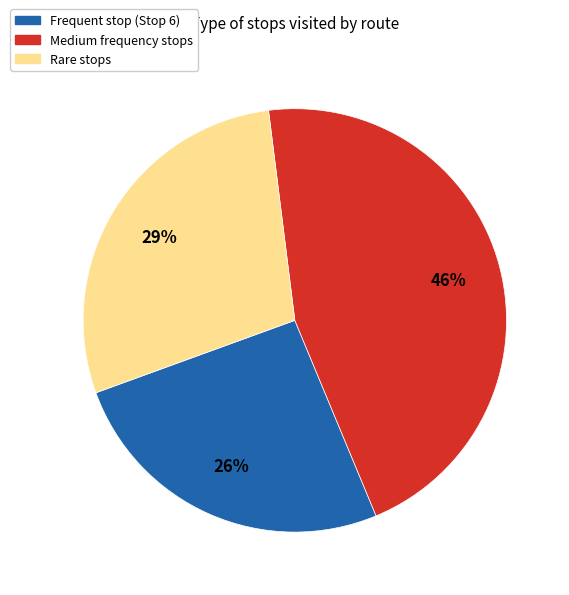

To the nearest percent, what is the difference between the largest and smallest slice percentages?

20%